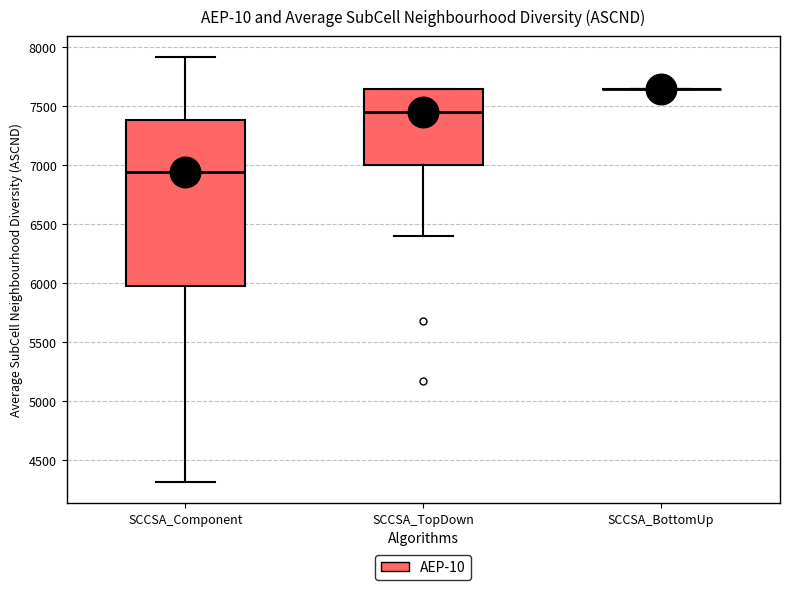

Which box is the tallest, from its lower edge to its upper edge?

SCCSA_Component